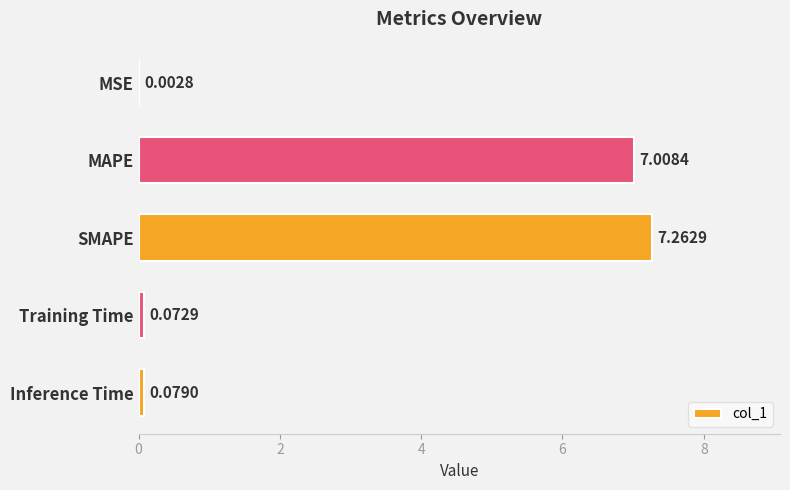

At which category does the chart reach its peak across all series?

SMAPE